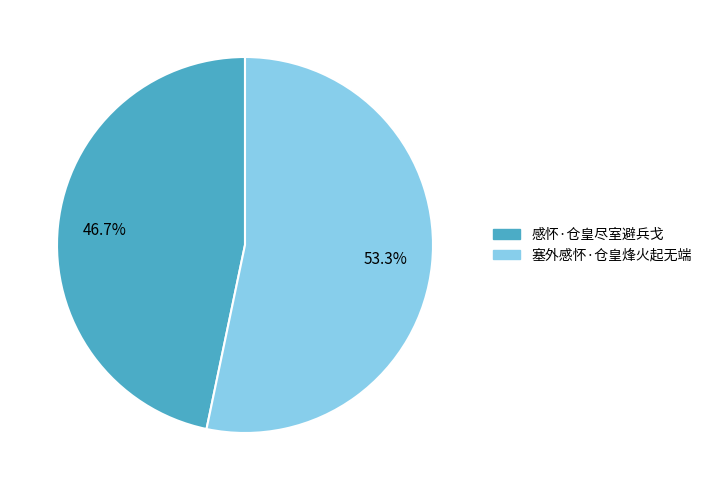

What is the smallest slice in the pie chart?

感怀·仓皇尽室避兵戈